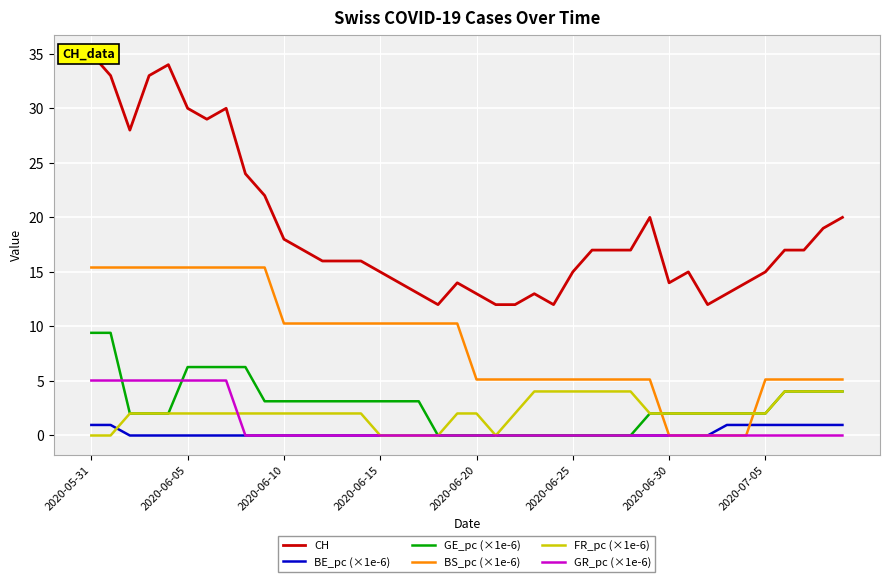

What is the maximum value for GE_pc (×1e-6)?

9.4